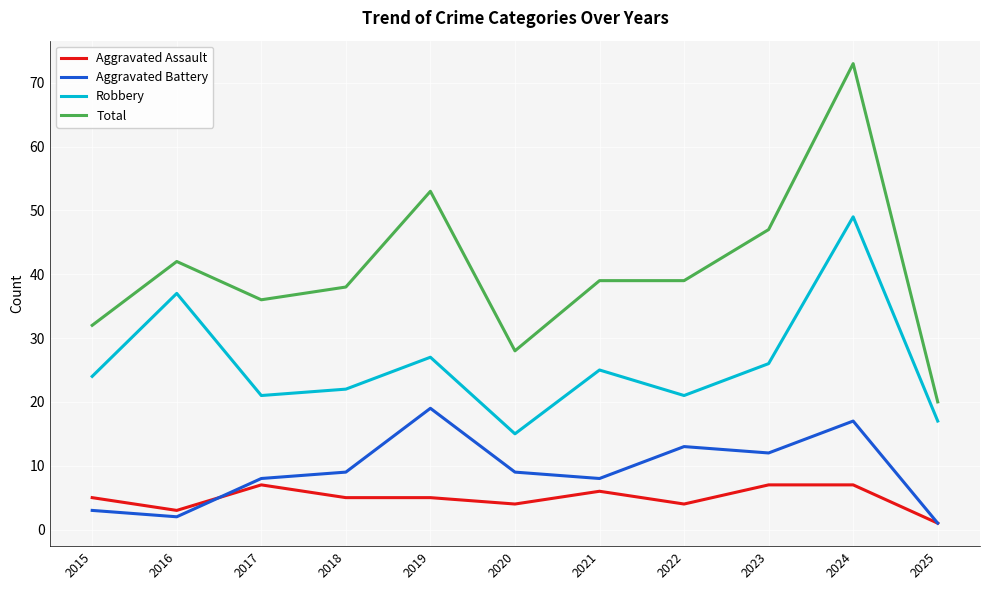

True or false: Aggravated Battery has more than 2 points higher than both neighbors.

True